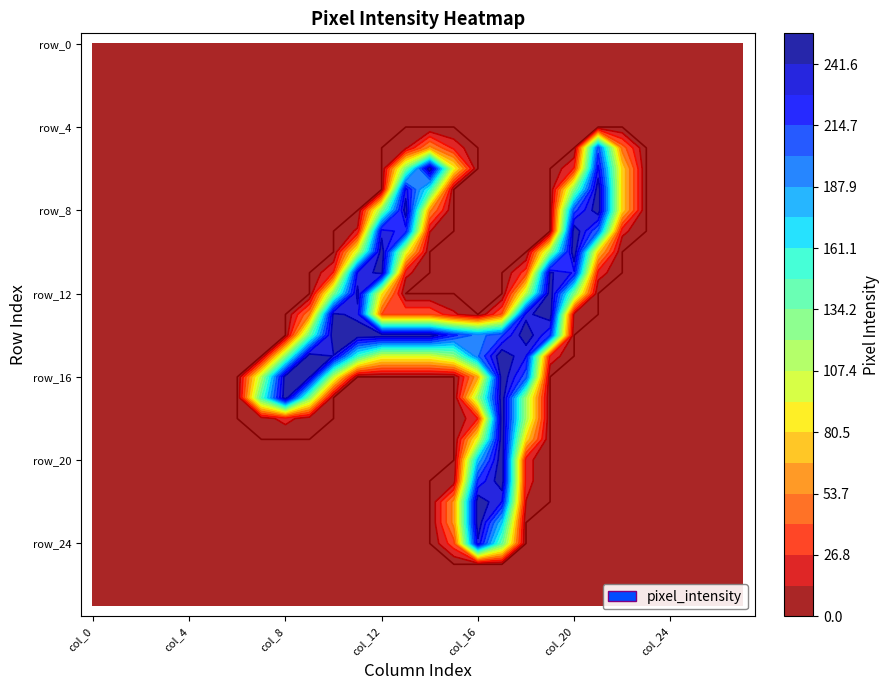

Which category has the lowest value in the row_8 series?

col_0